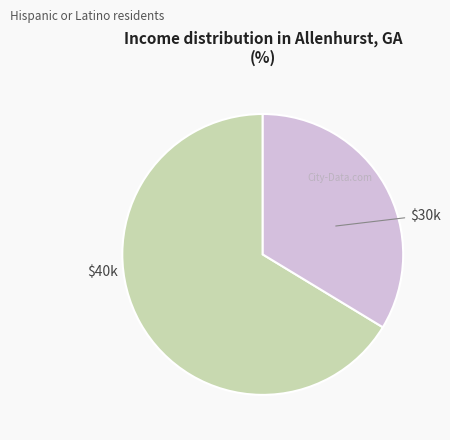

Is there a majority slice in this chart?

Yes